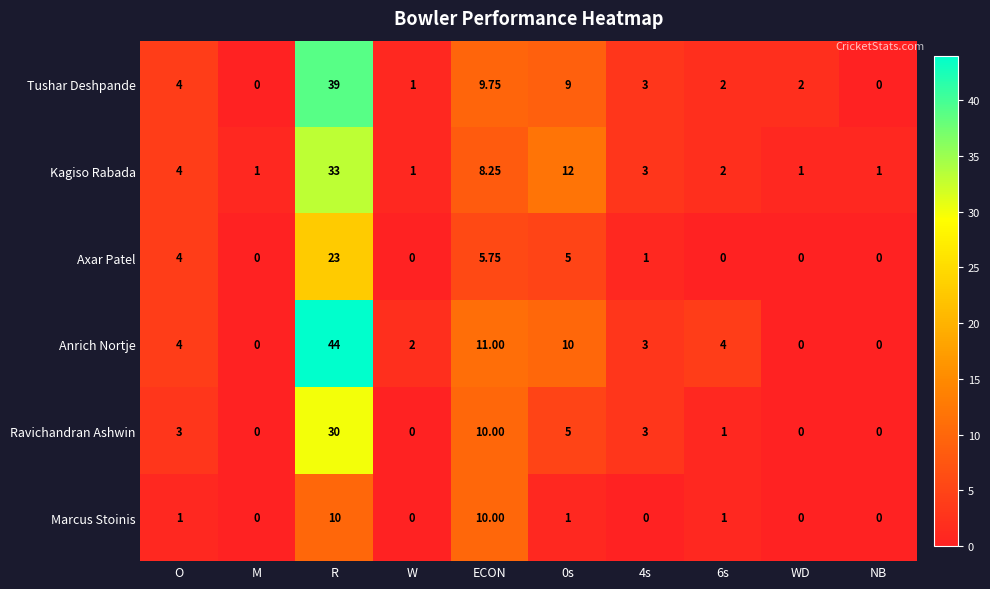

Which series has the largest range (max minus min)?

Anrich Nortje